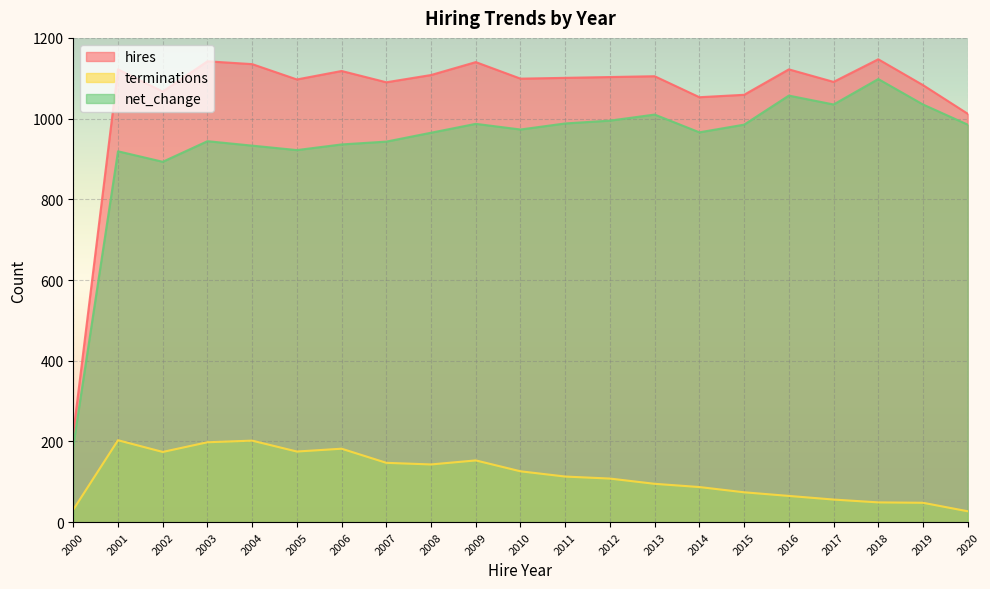

What is the difference between the highest and lowest values at 2019?

1035